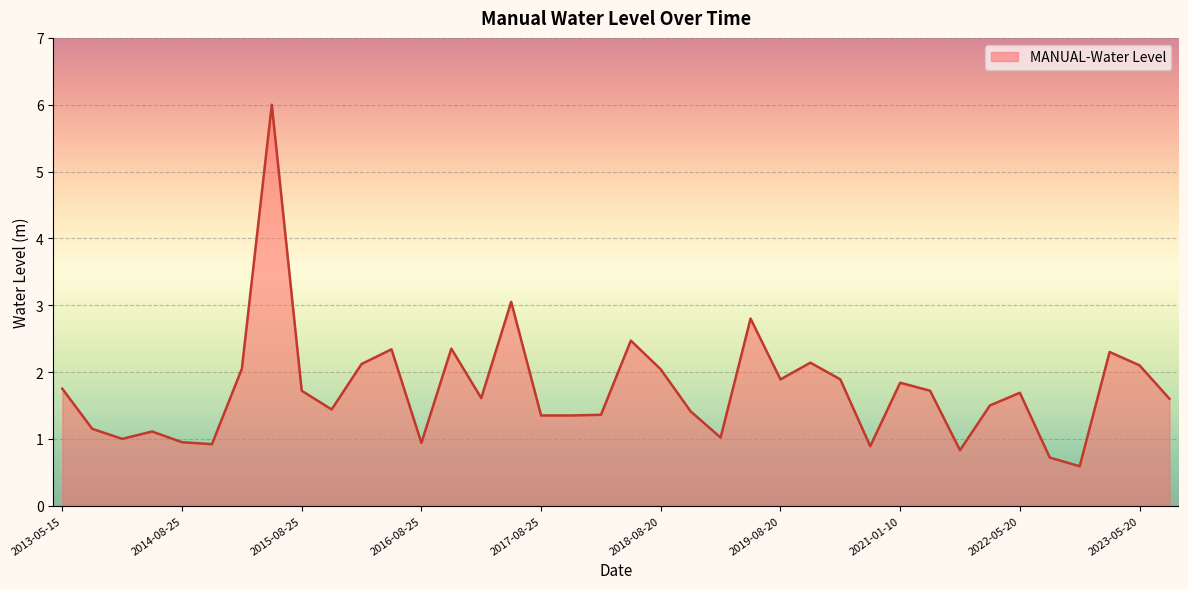

Count the number of data series in this chart.

1